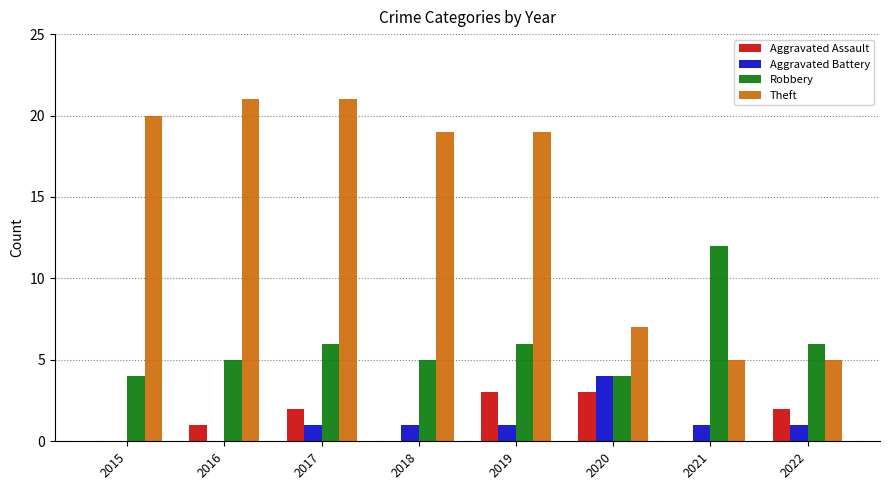

What is the highest value of the Aggravated Battery series?

4